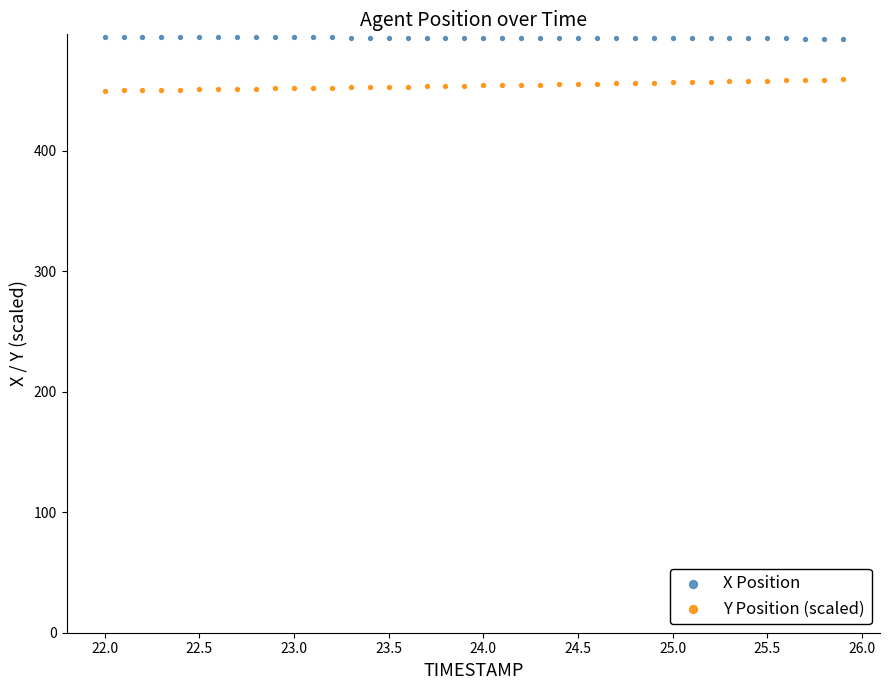

What are all the series names shown in the legend?

X Position, Y Position (scaled)